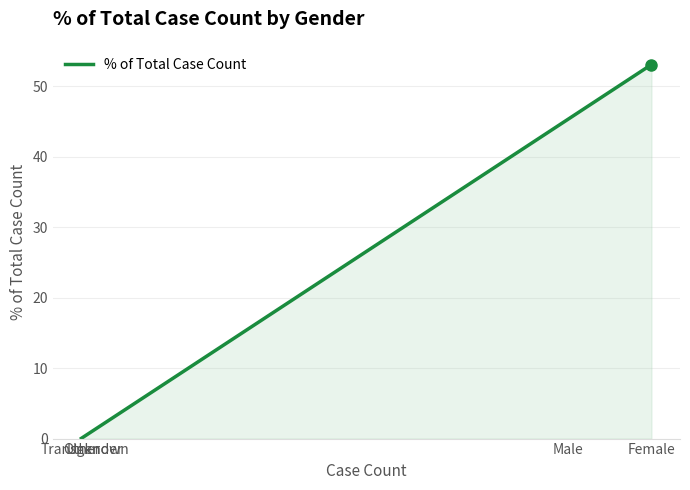

Where is the data nearest to the value 26?

Male